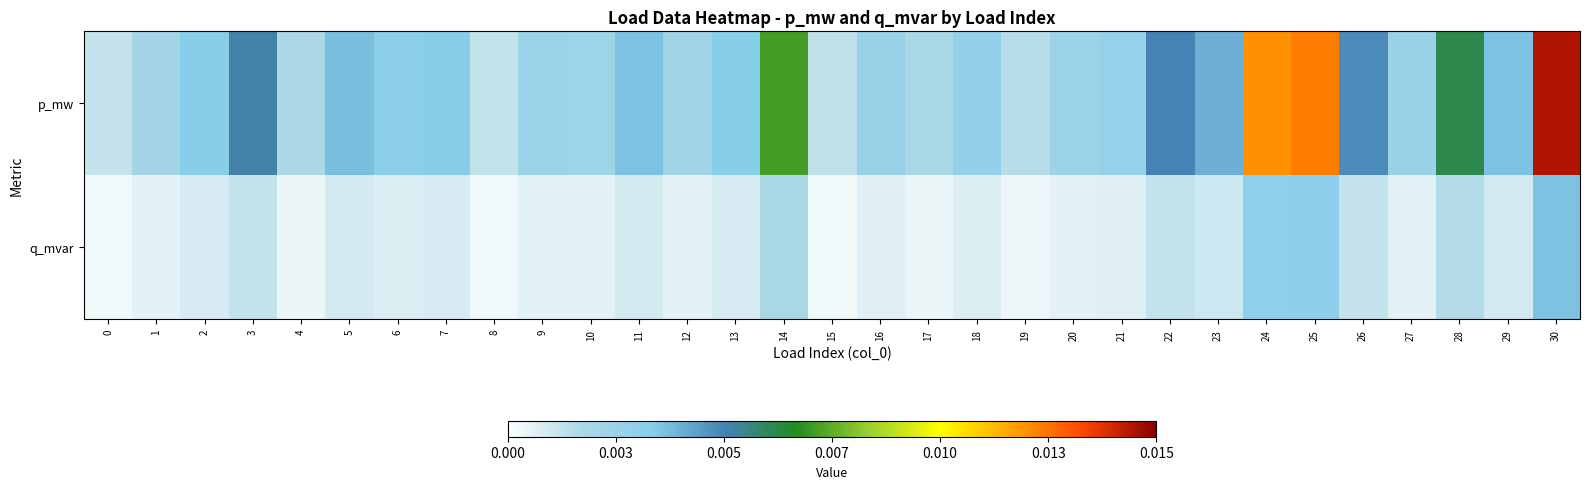

List the series in order of their overall mean, lowest first.

q_mvar, p_mw